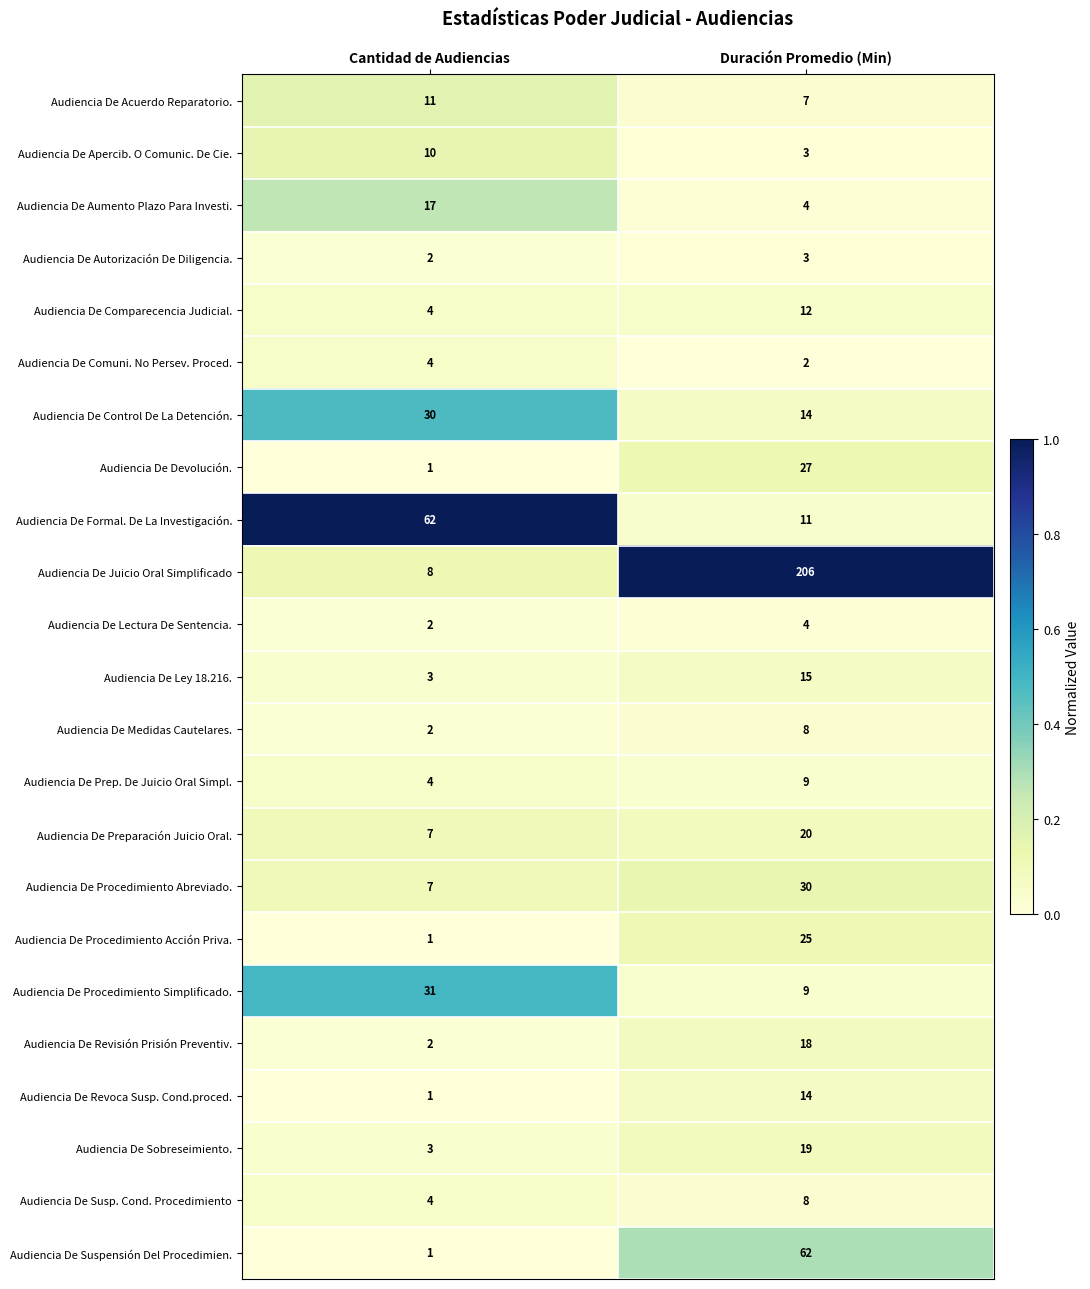

What is the approximate value of Audiencia De Suspensión Del Procedimien. at Duración Promedio (Min), to the nearest 5?

60